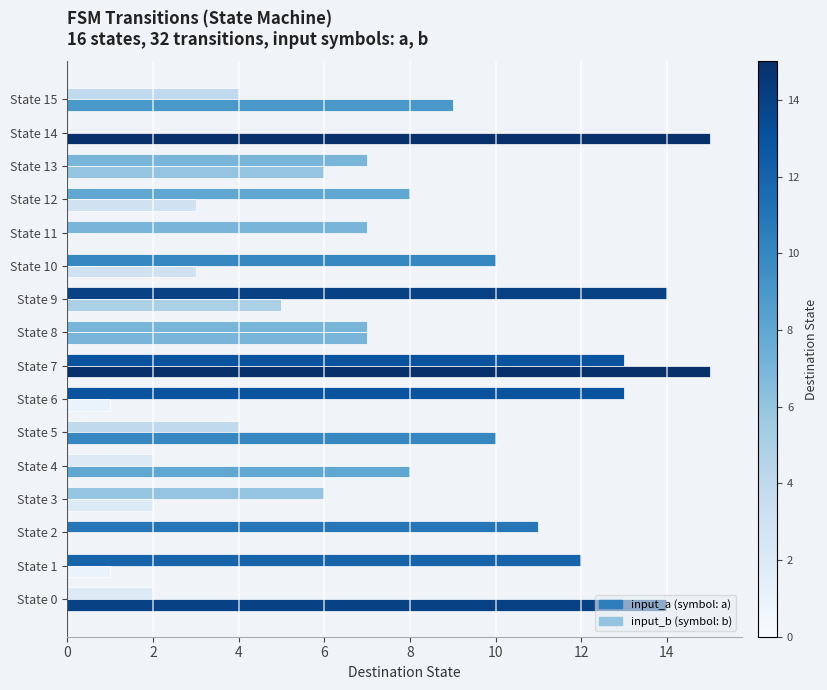

How many data points does each series have?

16